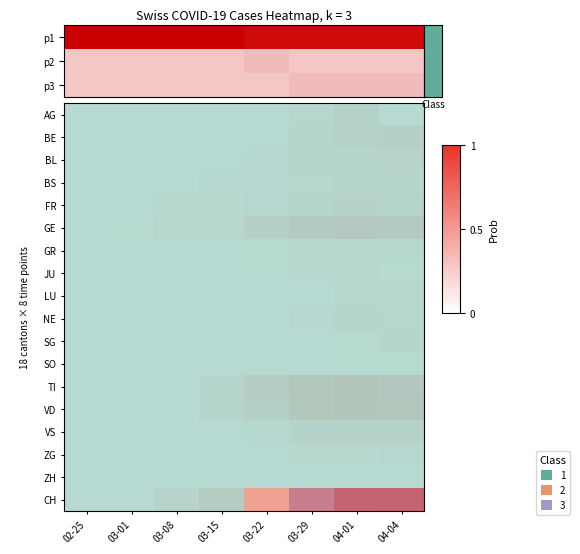

How many series are shown in this chart?

18